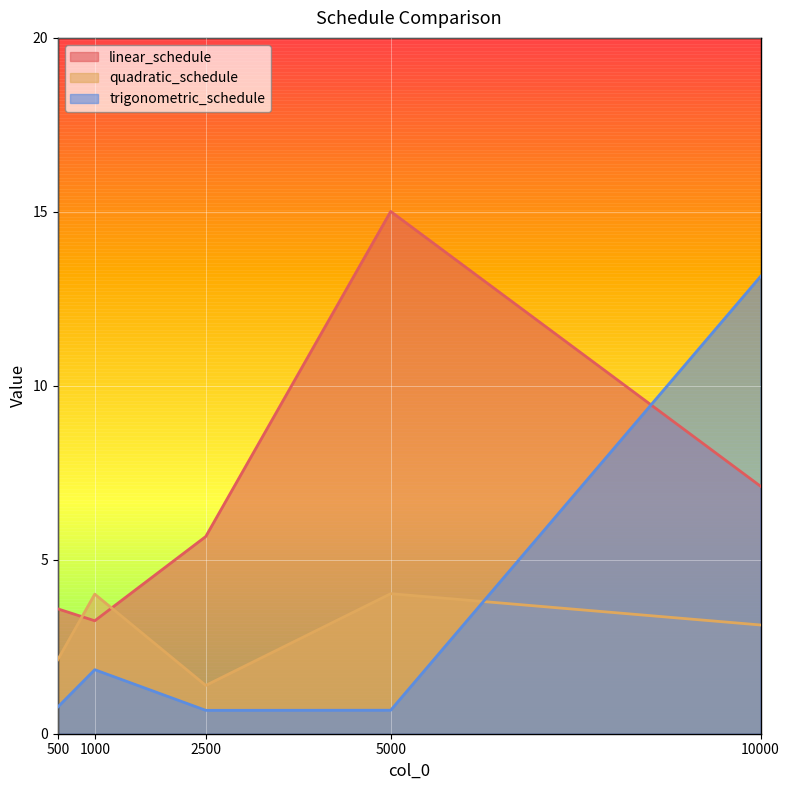

How many interior local peaks does the trigonometric_schedule series have?

1